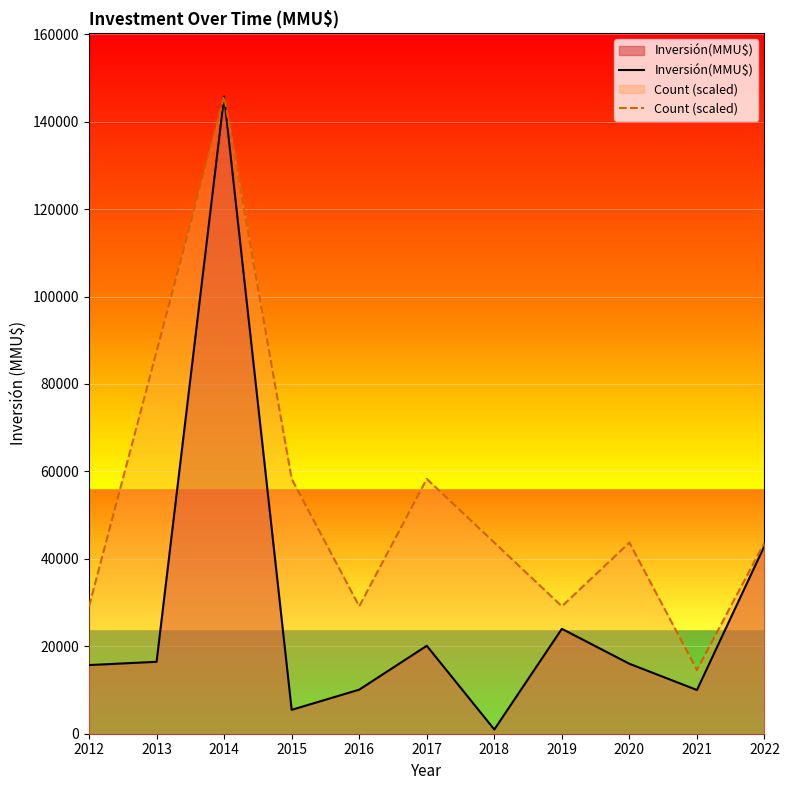

What value does the Count (scaled) series have at 2018, to the nearest 10?

43720